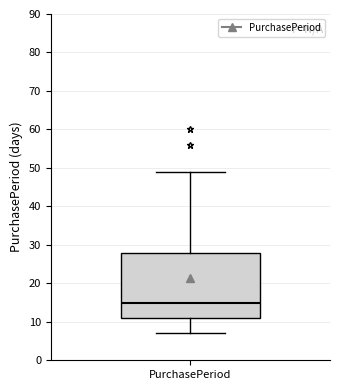

Where does the median line of the box for PurchasePeriod sit on the y-axis? The values are not printed on the chart, so give them approximately, as read against the axis.

15